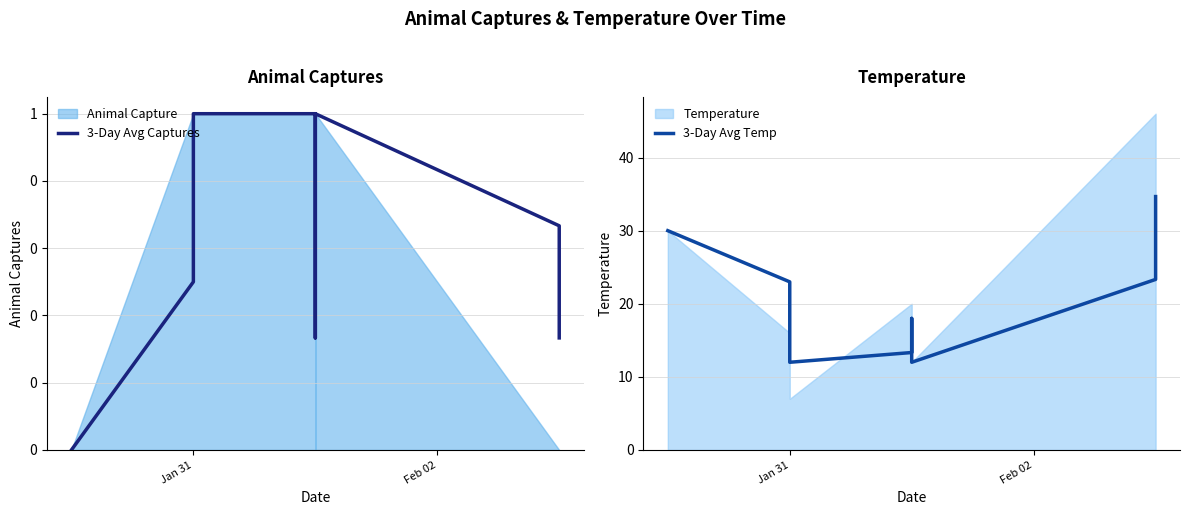

Read the 3-Day Avg Captures value at Jan 31.

1.0